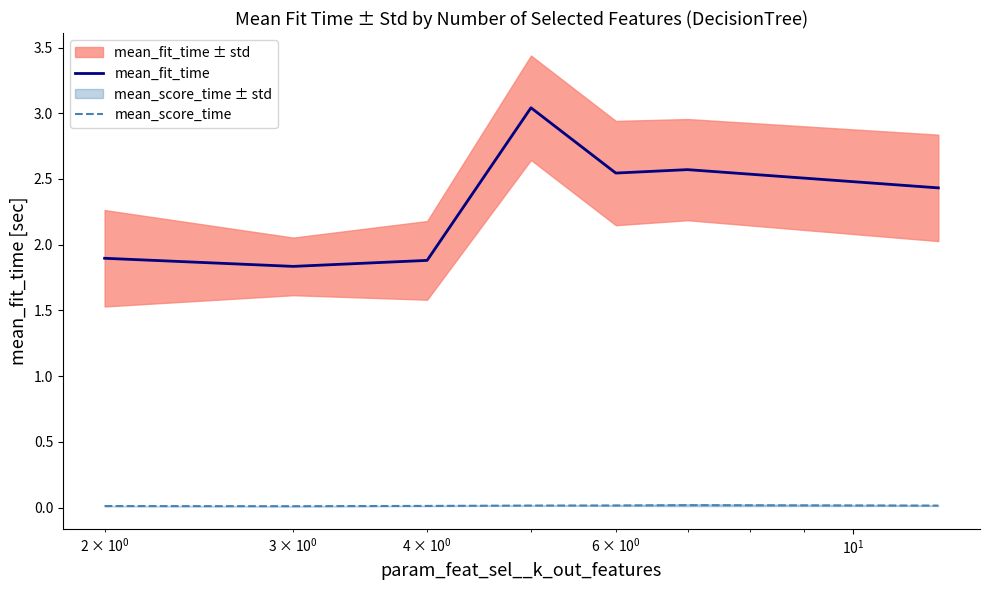

True or false: mean_fit_time and mean_score_time cross at least once.

False